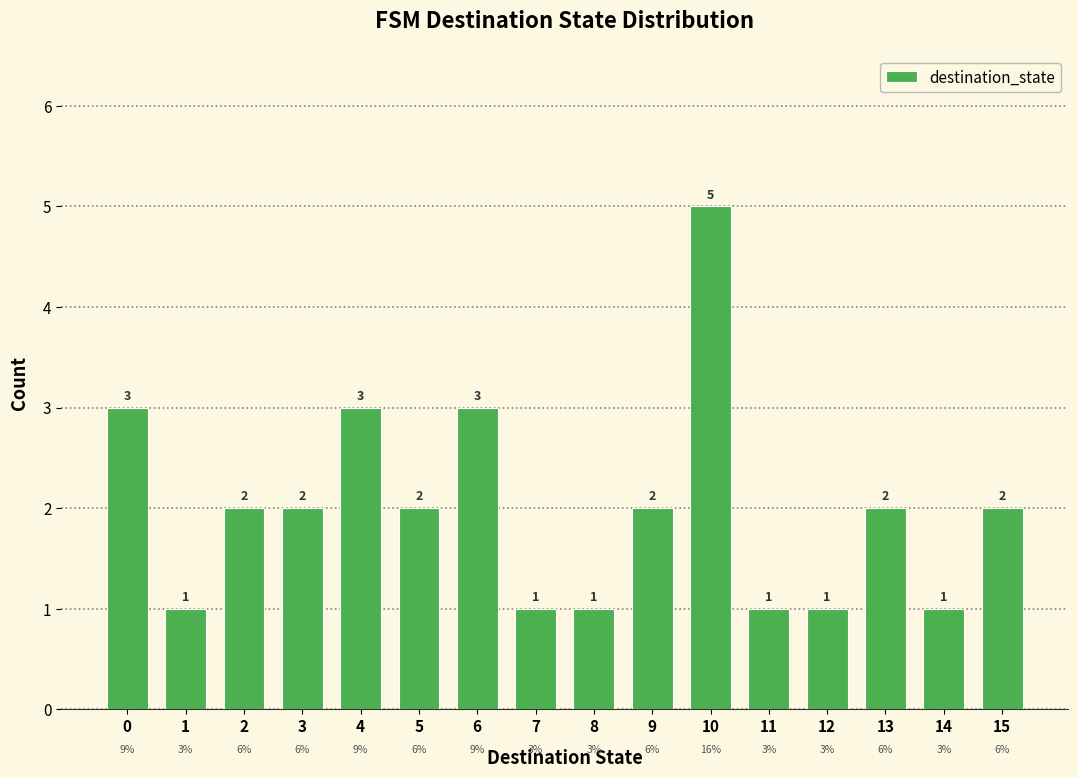

Reading right to left, list all the values displayed in this chart.

2	1	2	1	1	5	2	1	1	3	2	3	2	2	1	3